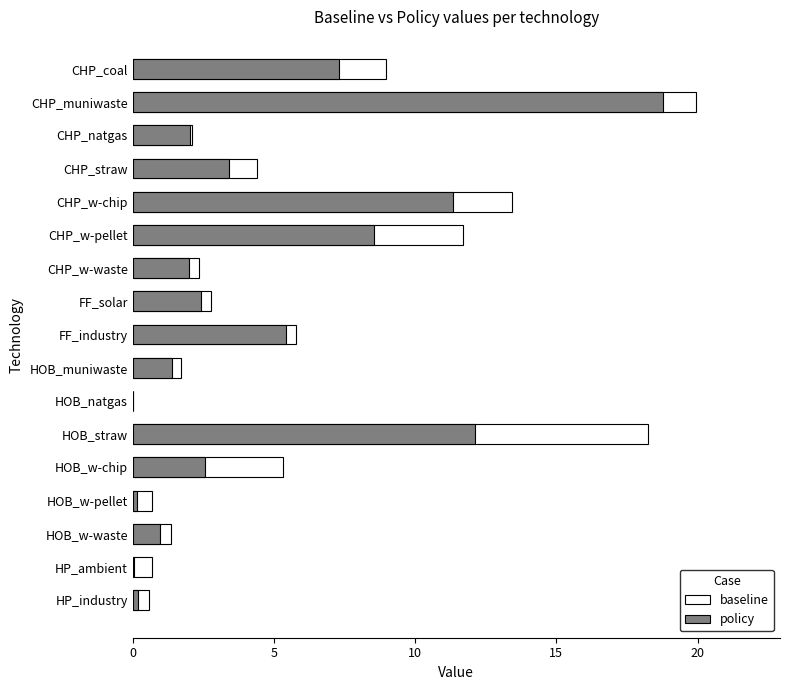

List the series in order of their overall mean, highest first.

baseline, policy